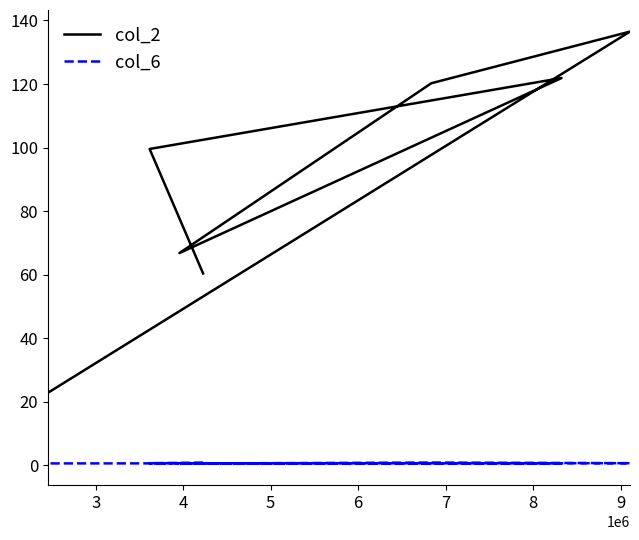

At which label does col_6 reach its peak?

6